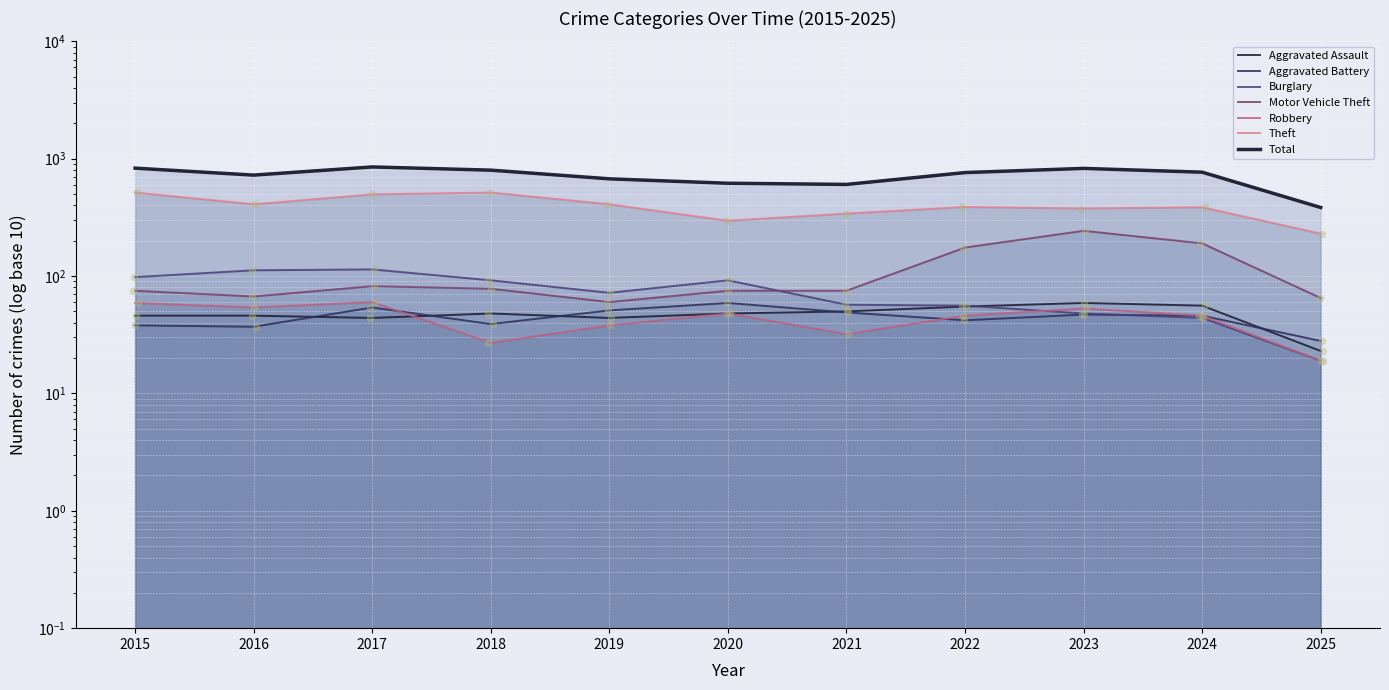

At which category is the sum across all series the highest?

2017